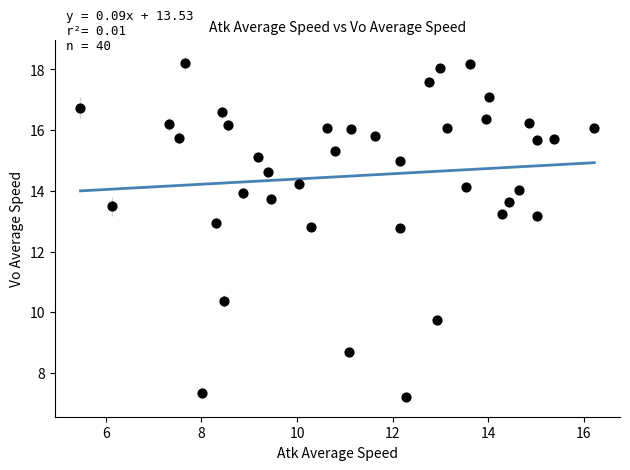

What is the range of Y values (max minus min)?

11.0